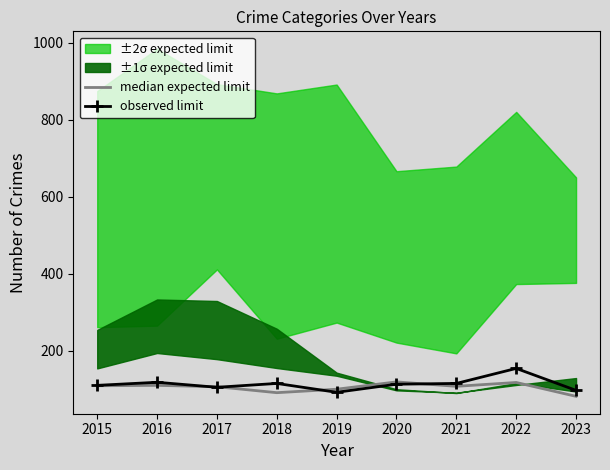

The value of observed limit at 2020 is 55.1. True or false?

False